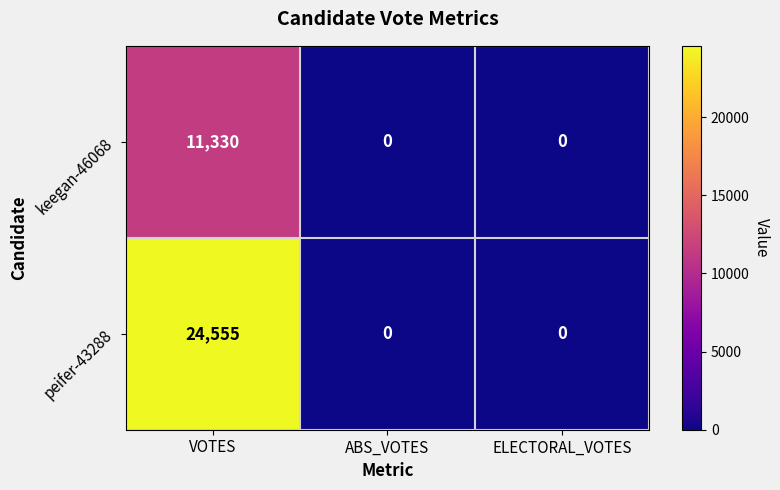

The keegan-46068 series shows -7165 at ABS_VOTES. True or false?

False